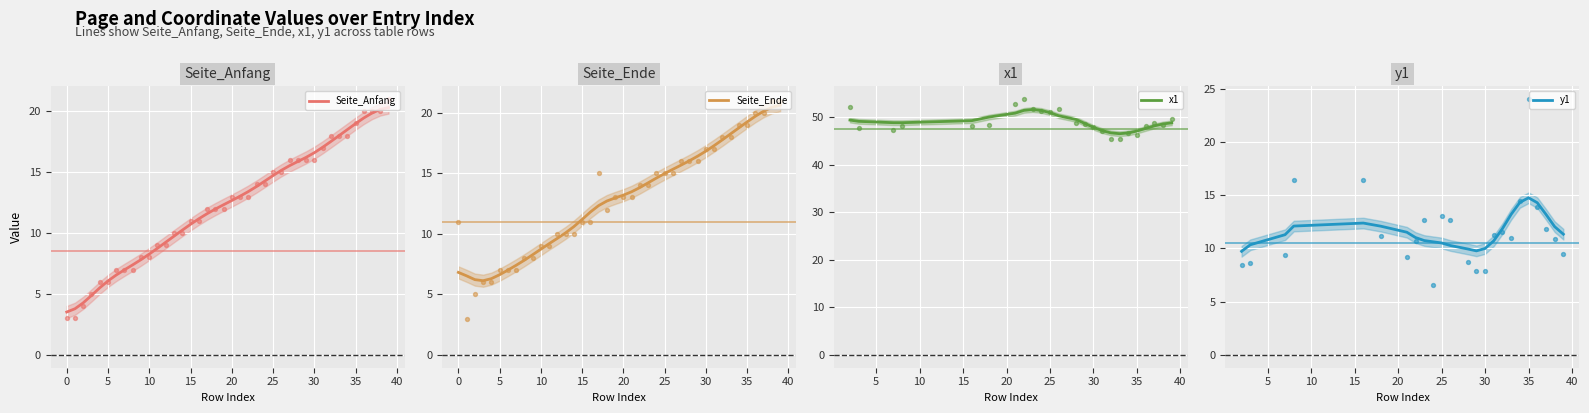

Is it true that Seite_Anfang equals 8.3 at 10?

True